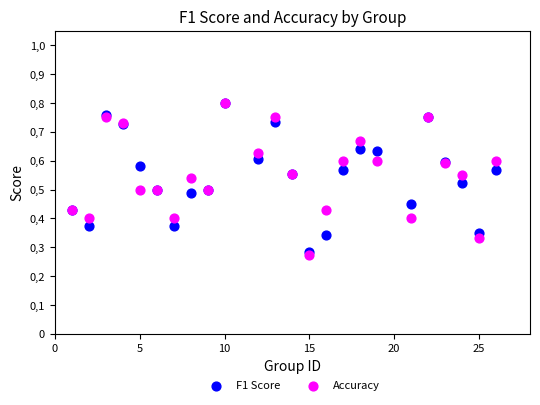

What are all the series names shown in the legend?

F1 Score, Accuracy